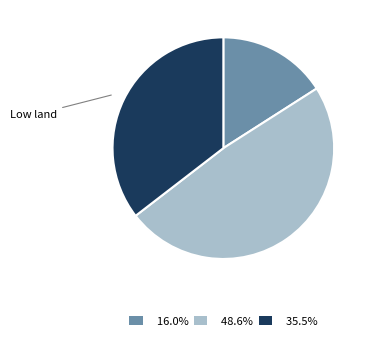

Does 48.6% account for over 50% of the chart?

No